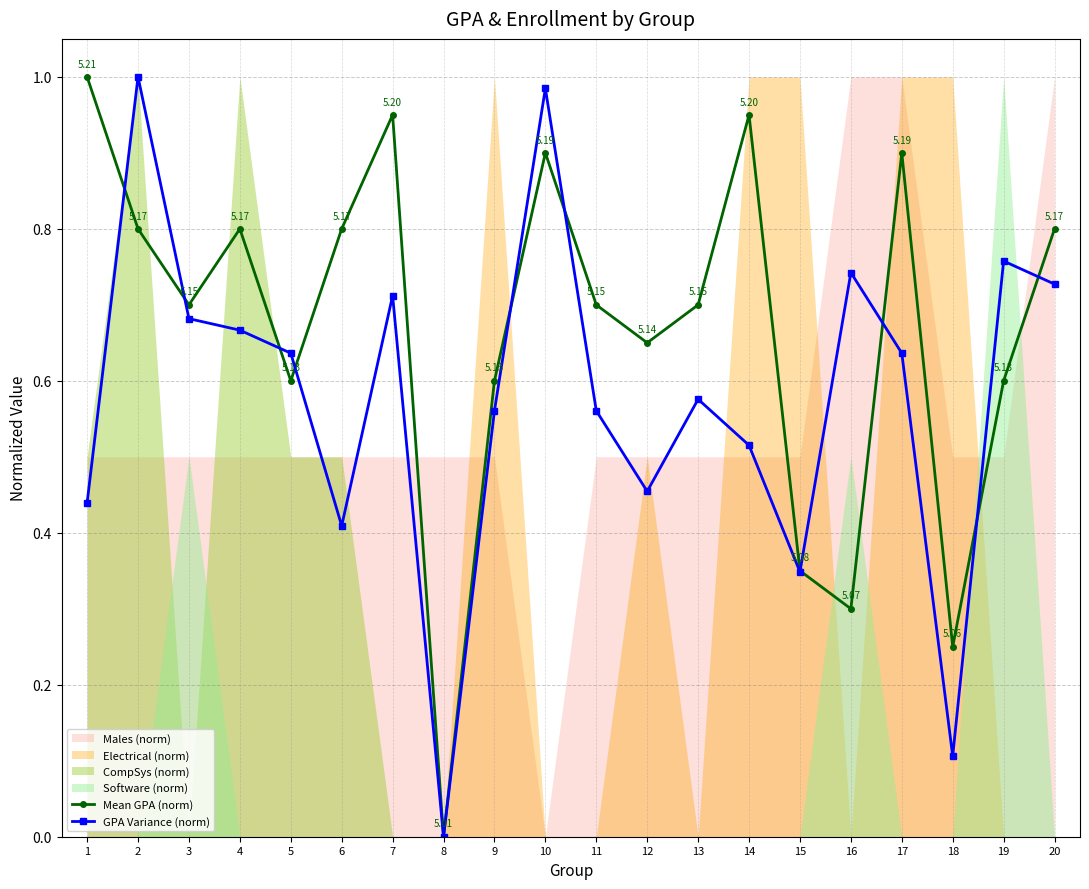

Is the value of GPA Variance (norm) at 1 greater than the value of Mean GPA (norm) at 18?

Yes